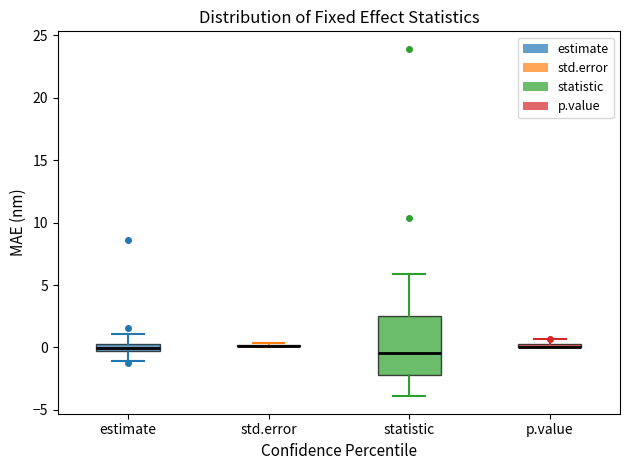

Comparing the boxes themselves (not the whiskers), which one is the tallest?

statistic